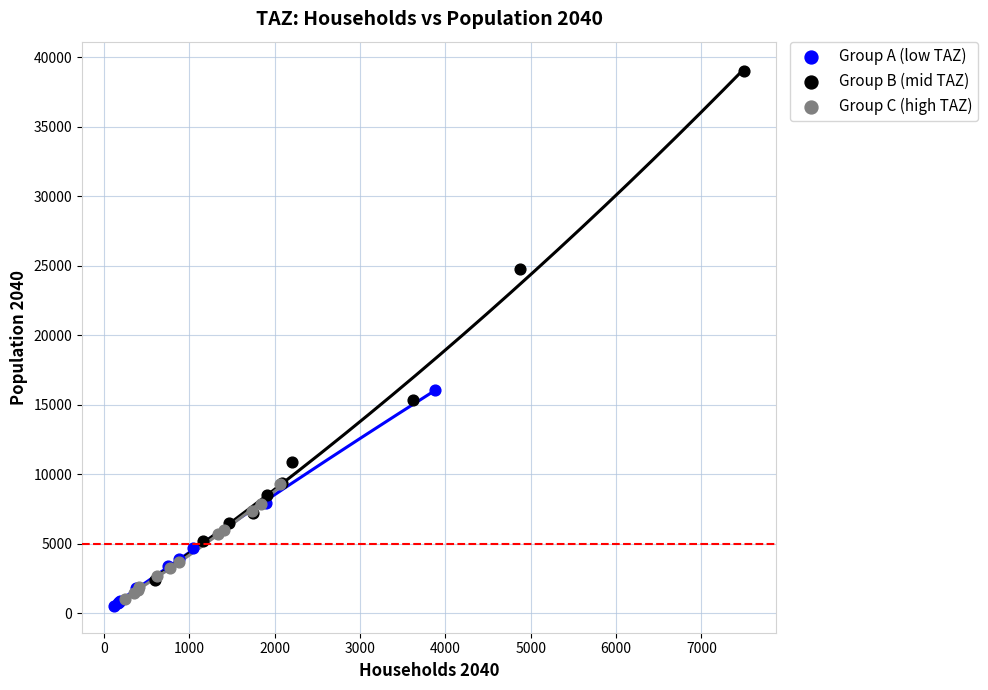

Which series reaches the minimum Y coordinate?

Group A (low TAZ)